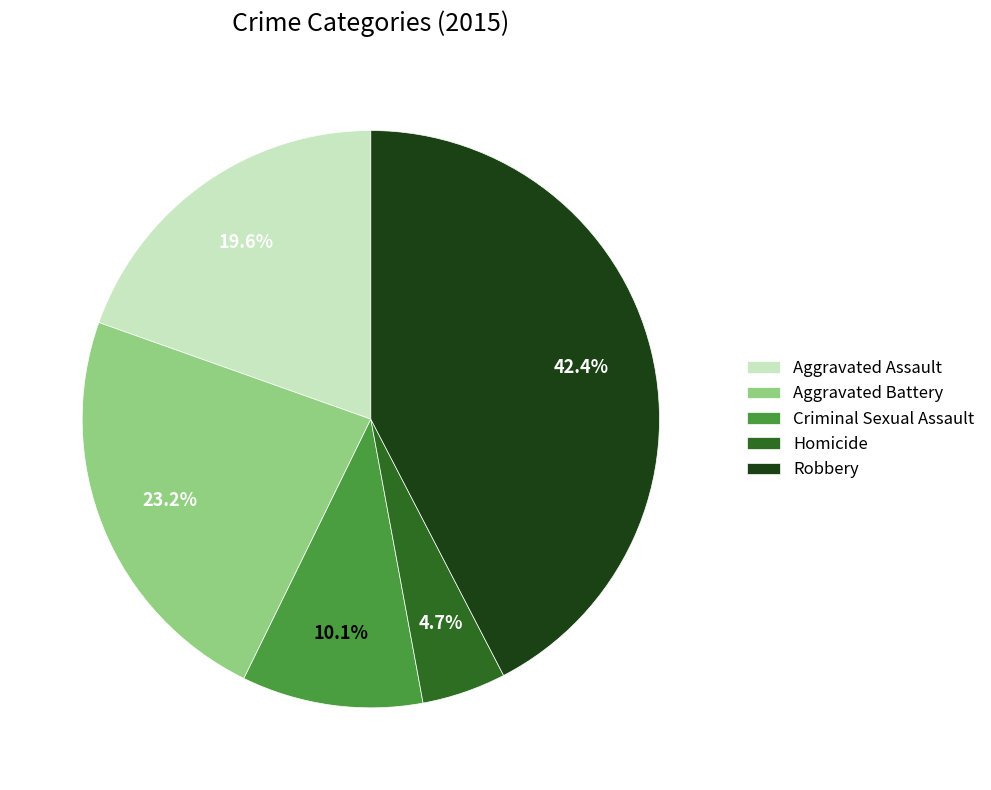

How many segments does this pie chart have?

5